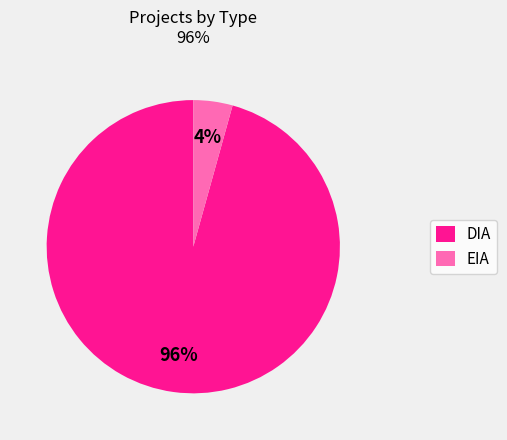

Which has a higher value, EIA or DIA?

DIA